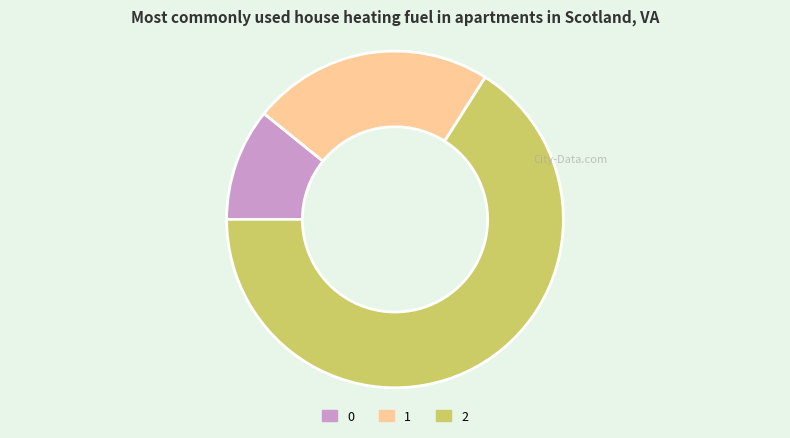

Rank the categories by value from highest to lowest.

2, 1, 0